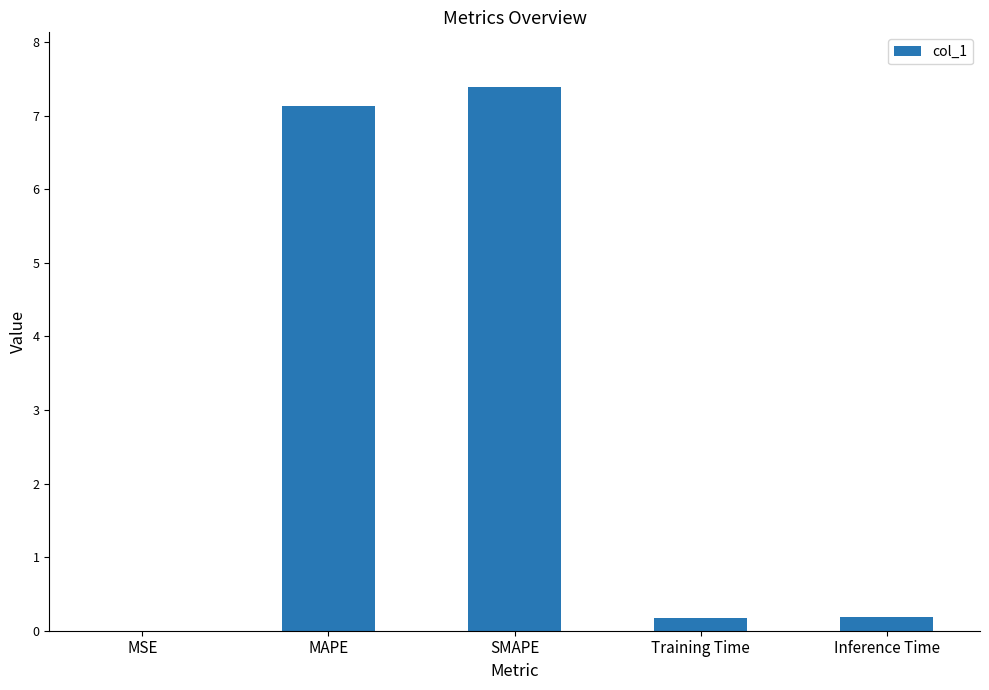

How many categories are shown in the chart?

5